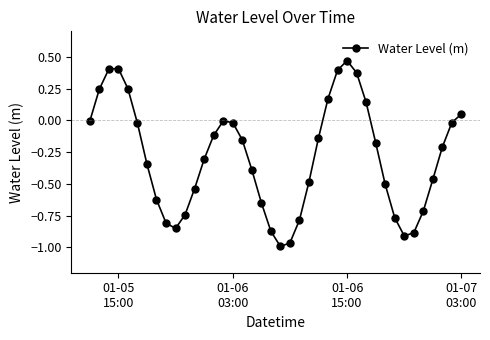

True or false: there are more than 1 points higher than both neighbors.

True